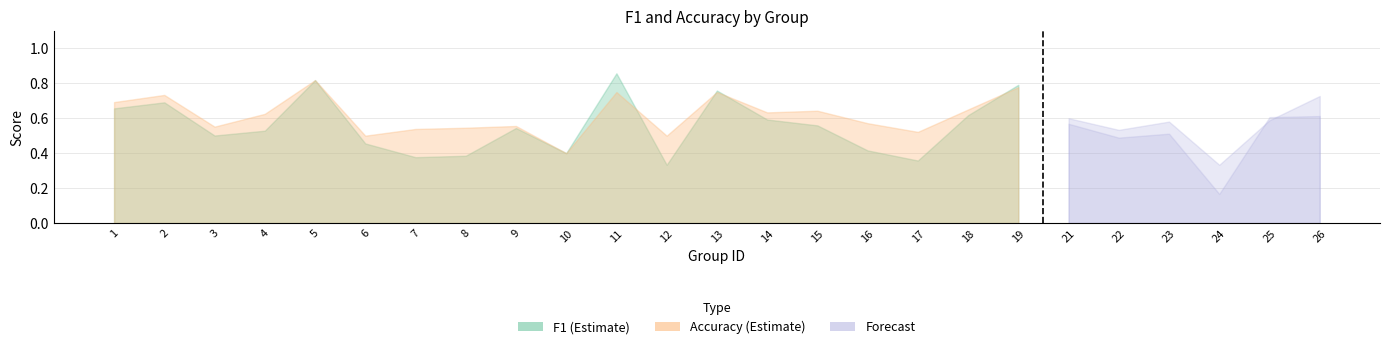

At which label does accuracy reach its peak?

5